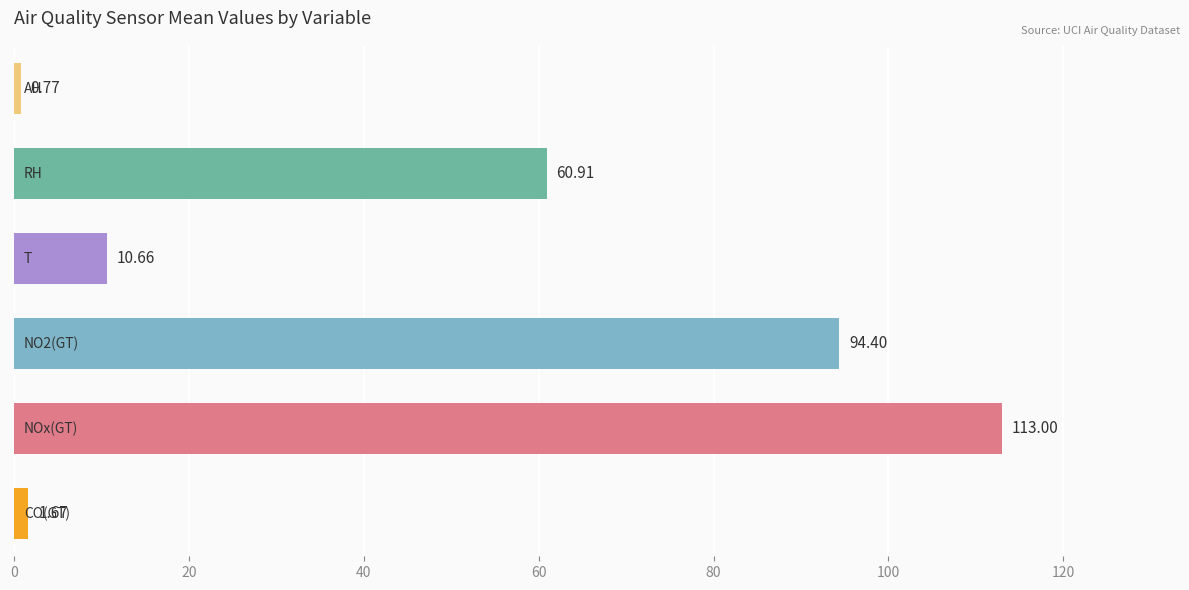

What is the difference between the second highest and minimum values?

93.6